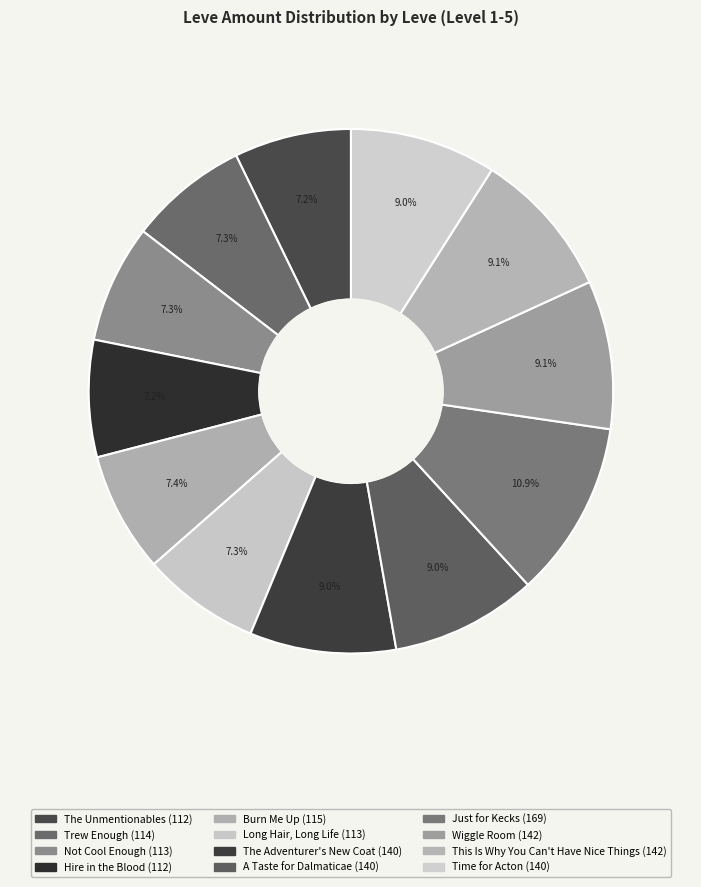

What is the smallest slice in the pie chart?

The Unmentionables